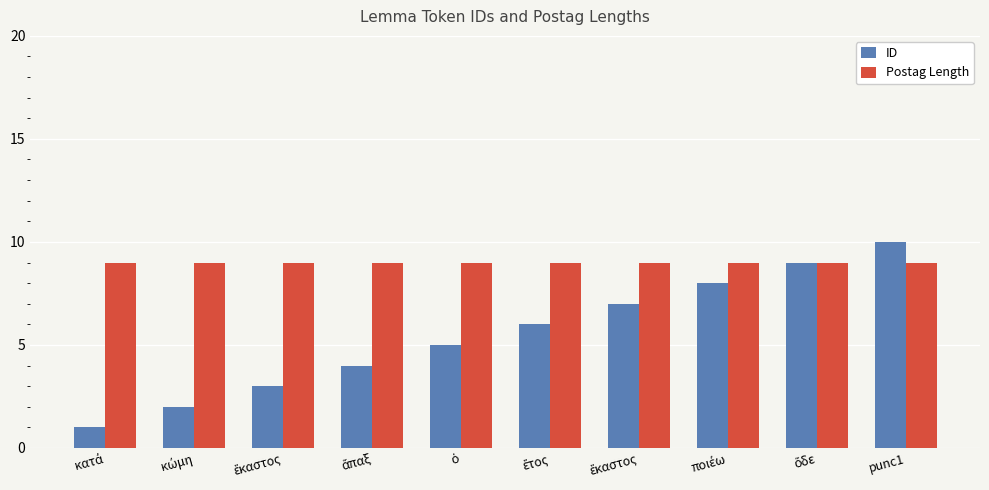

How many bars are there in total?

20